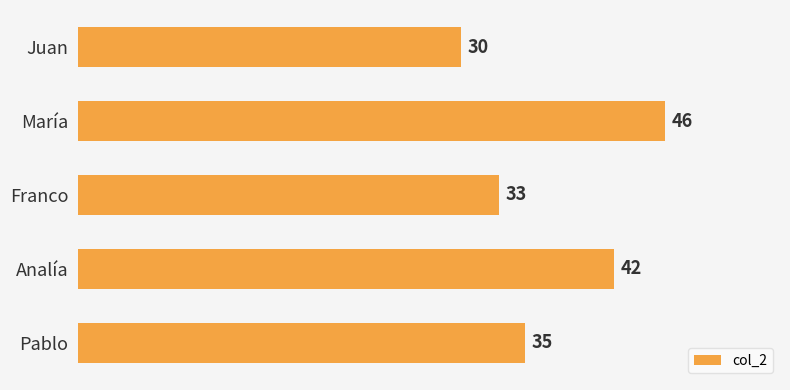

True or false: the data shows 35 at Pablo.

True